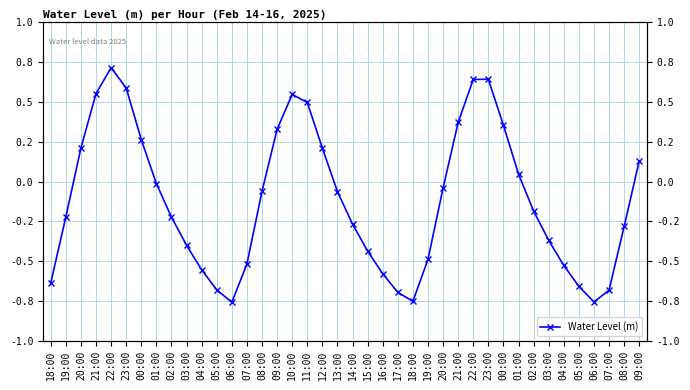

What is the difference between the values at 14:00 and 17:00?

0.4